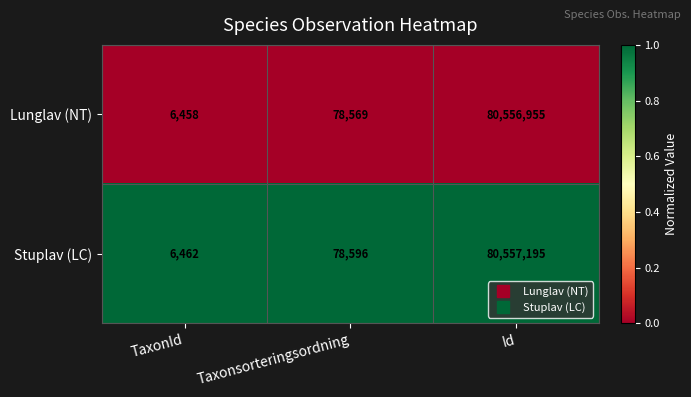

What is the total value across all series at Id?

161114150